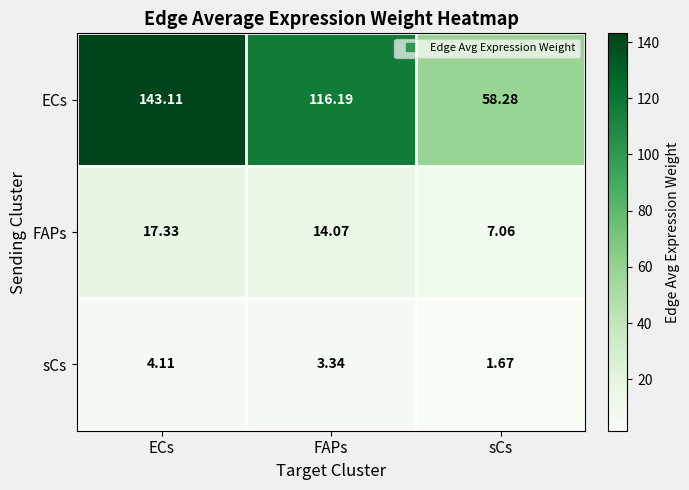

Which category has the lowest value across all series?

sCs